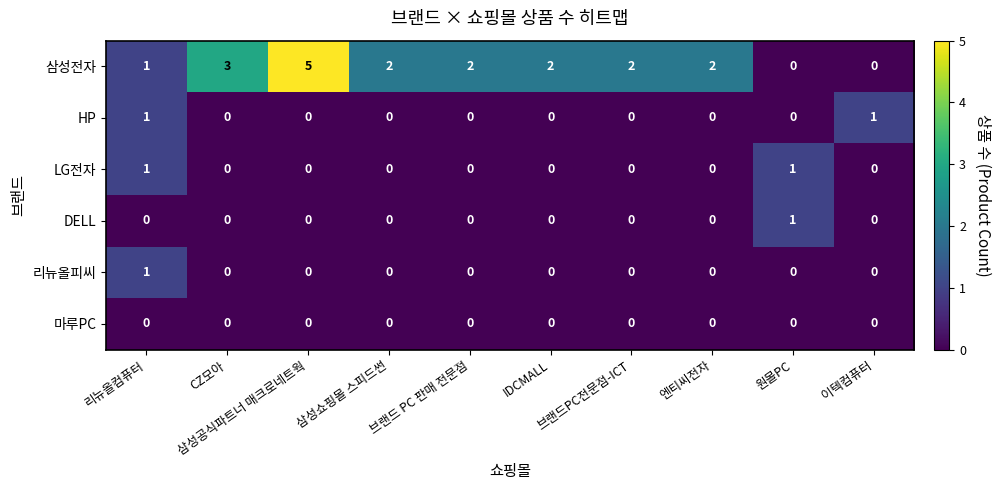

How many series are shown in this chart?

6